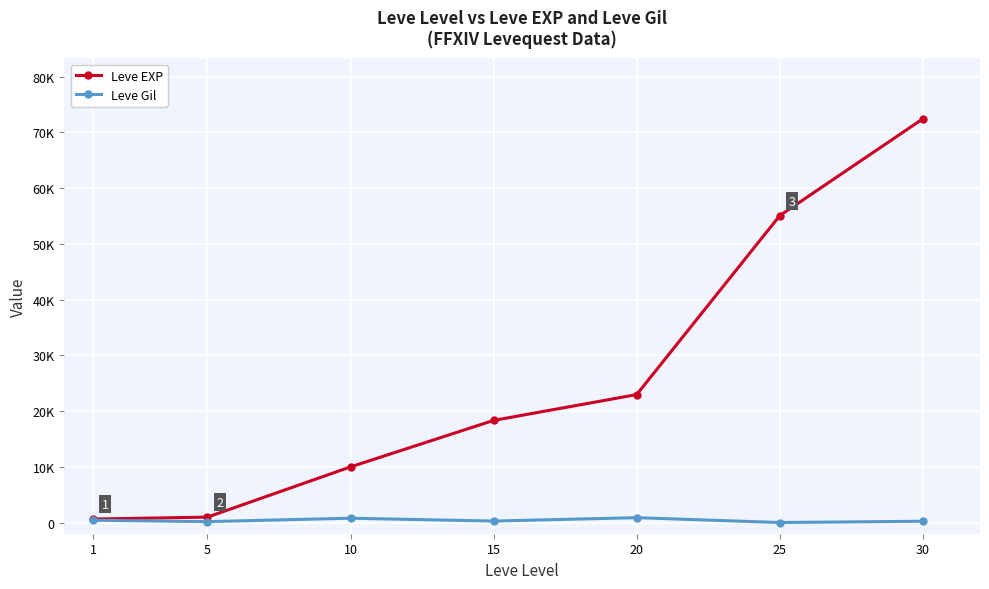

Which series has the widest spread of values?

Leve EXP